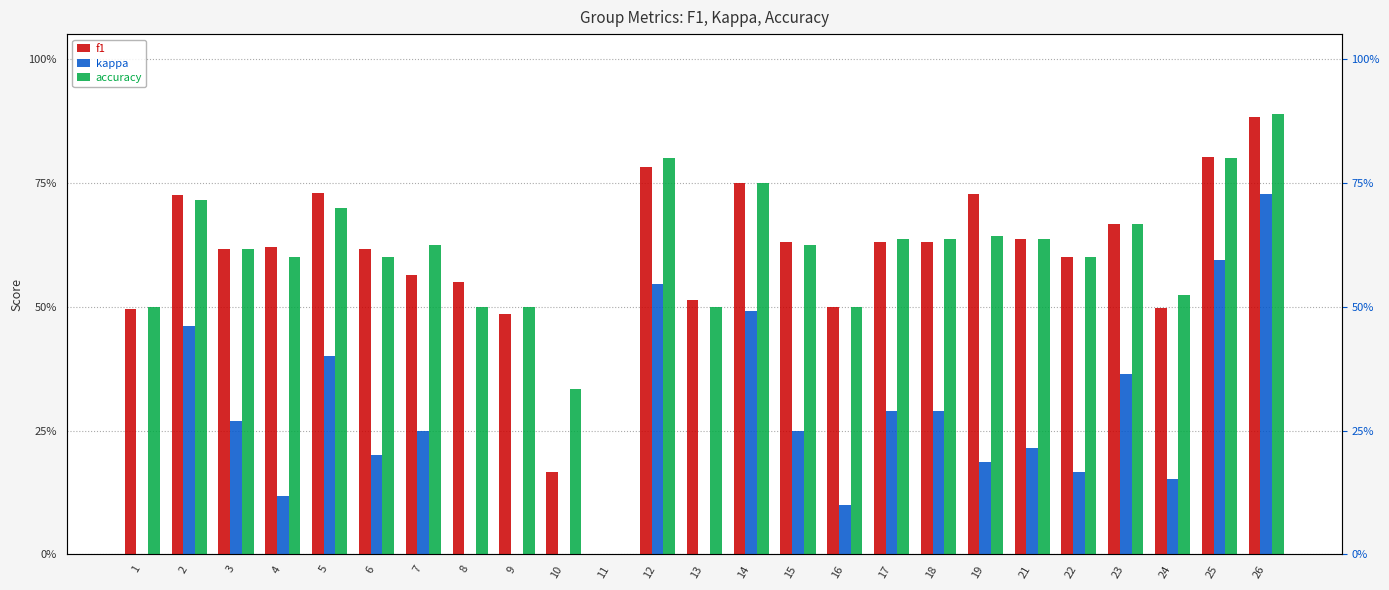

Reading right to left, what are all the values shown in this chart?

f1: 0.9	0.8	0.5	0.7	0.6	0.6	0.7	0.6	0.6	0.5	0.6	0.8	0.5	0.8	0.0	0.2	0.5	0.5	0.6	0.6	0.7	0.6	0.6	0.7	0.5
kappa: 0.7	0.6	0.2	0.4	0.2	0.2	0.2	0.3	0.3	0.1	0.2	0.5	0.0	0.5	0.0	0.0	0.0	0.0	0.2	0.2	0.4	0.1	0.3	0.5	0.0
accuracy: 0.9	0.8	0.5	0.7	0.6	0.6	0.6	0.6	0.6	0.5	0.6	0.8	0.5	0.8	0.0	0.3	0.5	0.5	0.6	0.6	0.7	0.6	0.6	0.7	0.5